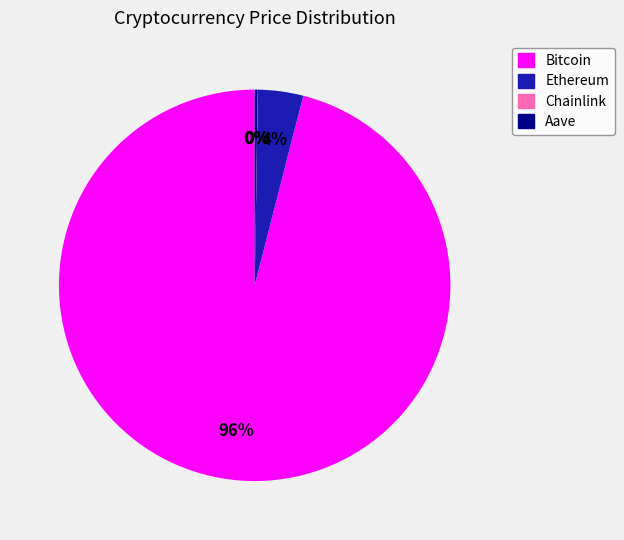

Which slice represents more than half of the pie?

Bitcoin